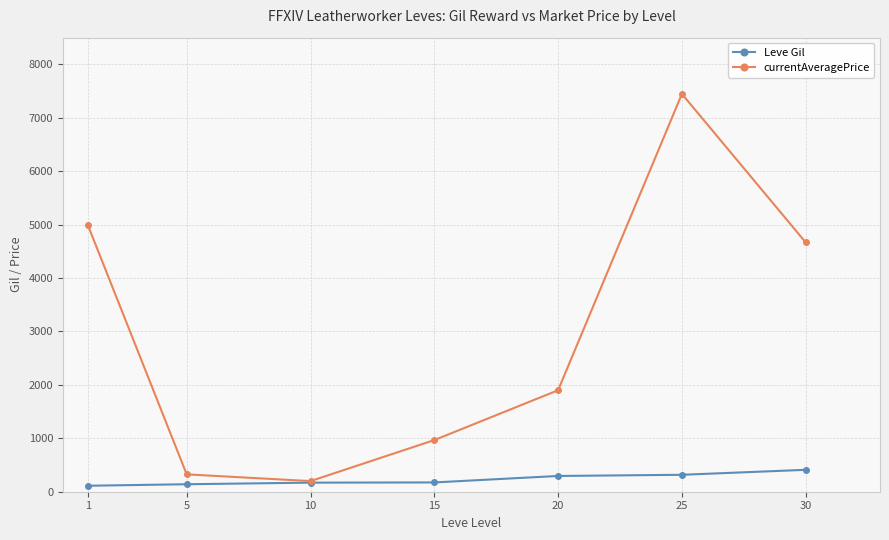

What is the approximate value of currentAveragePrice at 15?

966.7